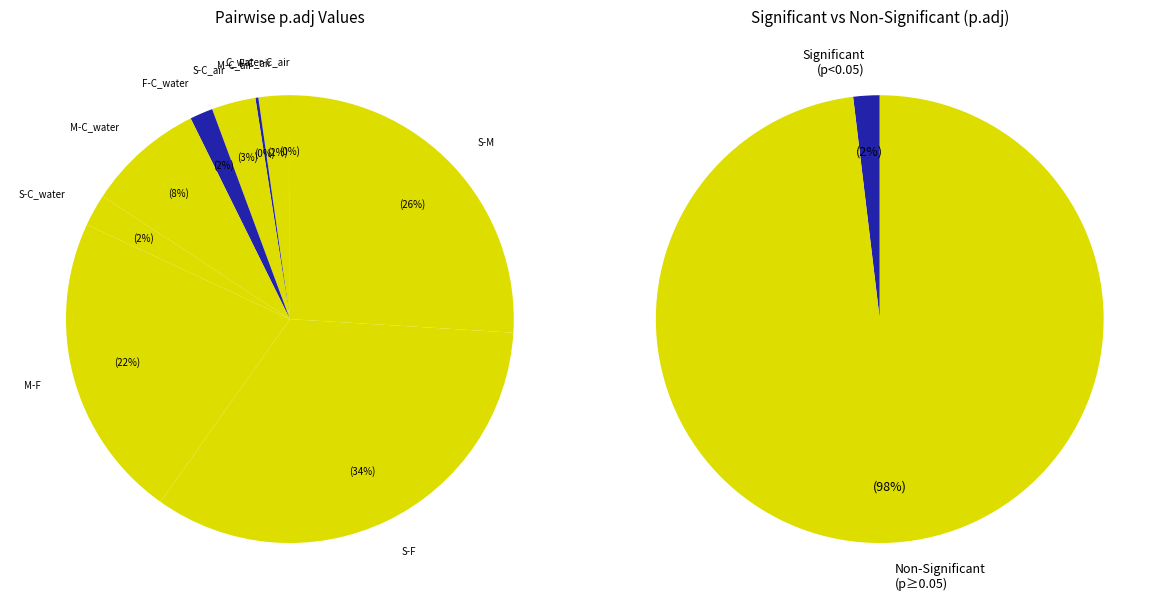

What percentage is the M-F slice, to the nearest percent?

22%